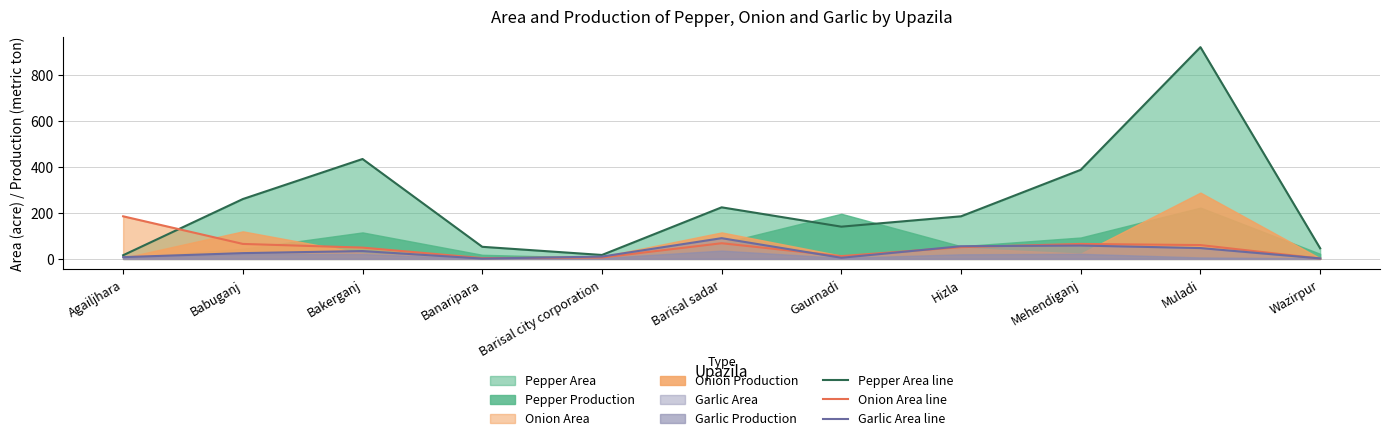

Which category has the lowest value in the Onion Area line series?

Wazirpur